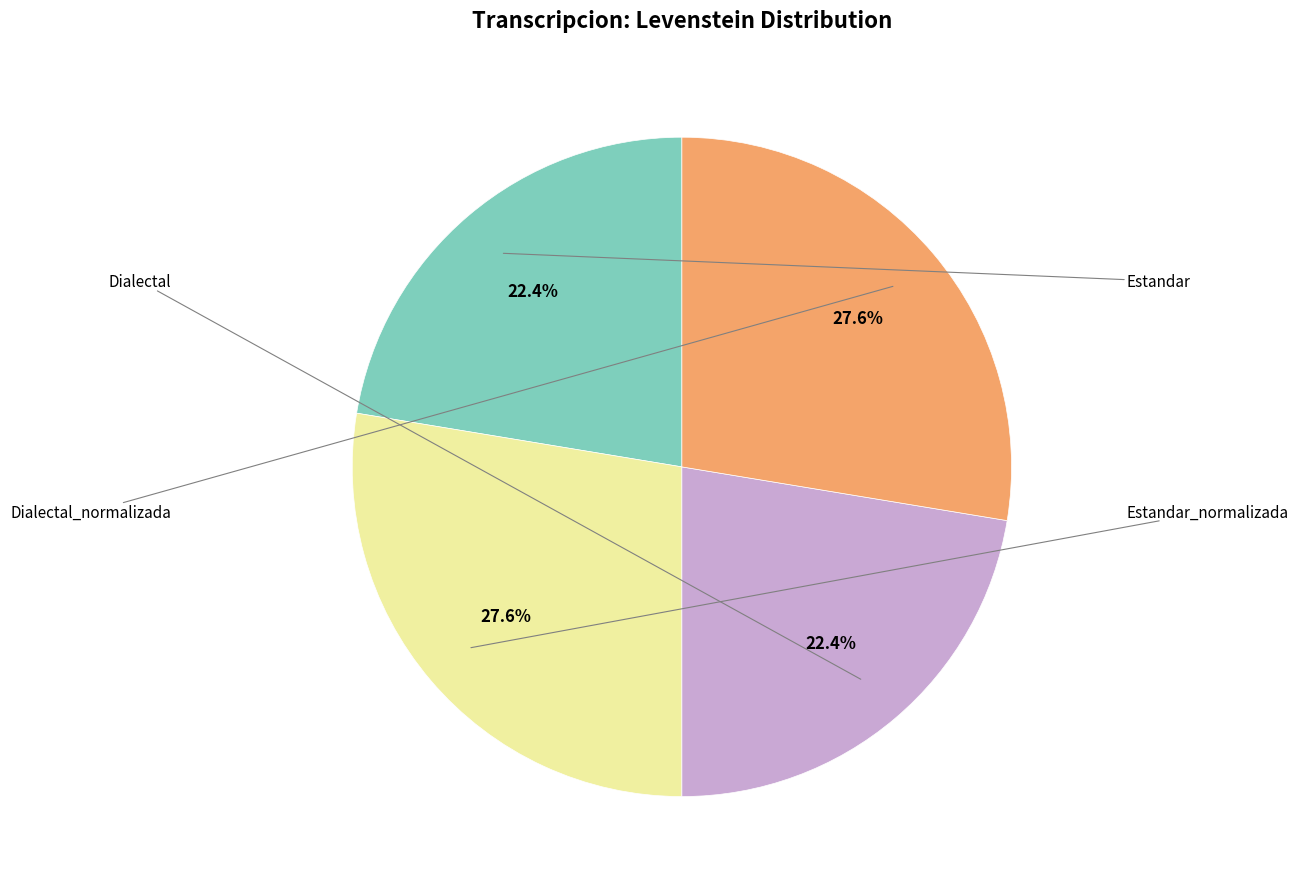

Does any single category account for the majority?

No